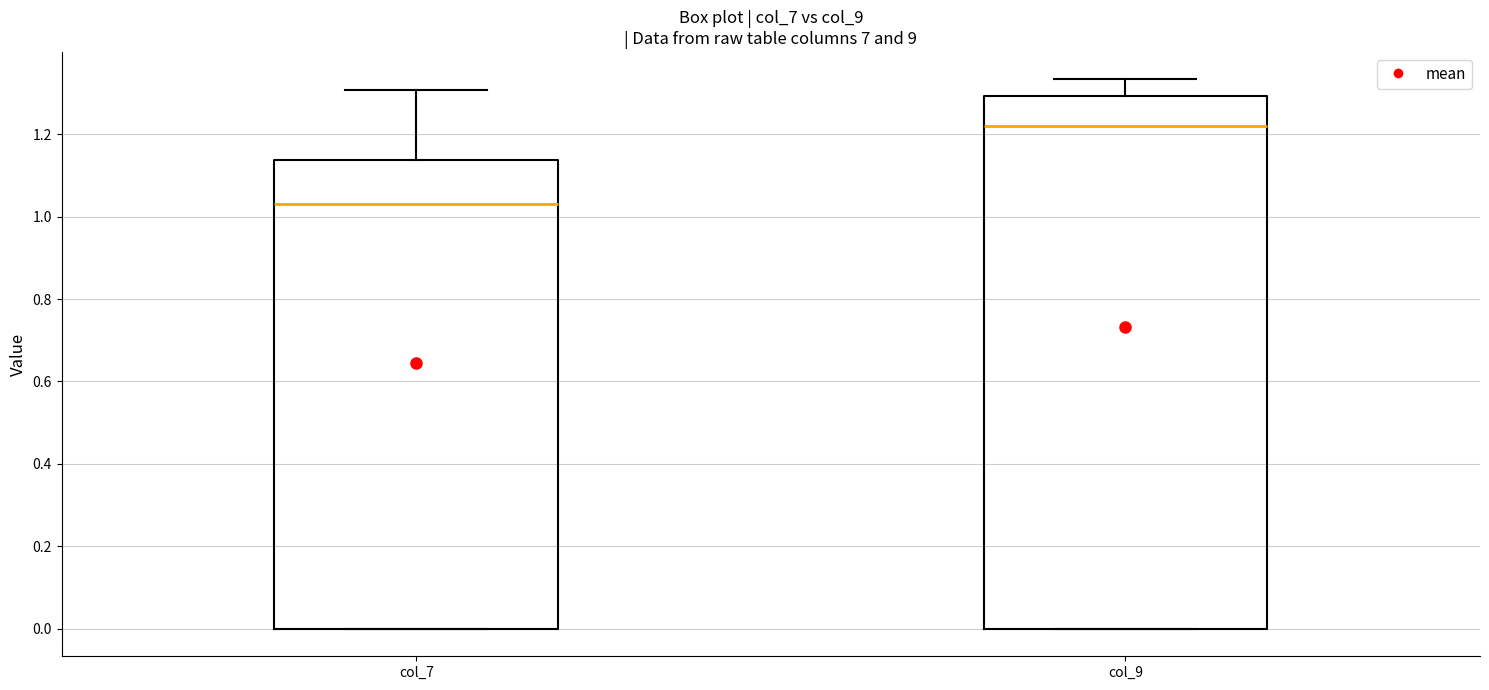

Comparing the boxes themselves (not the whiskers), which one is the tallest?

col_9